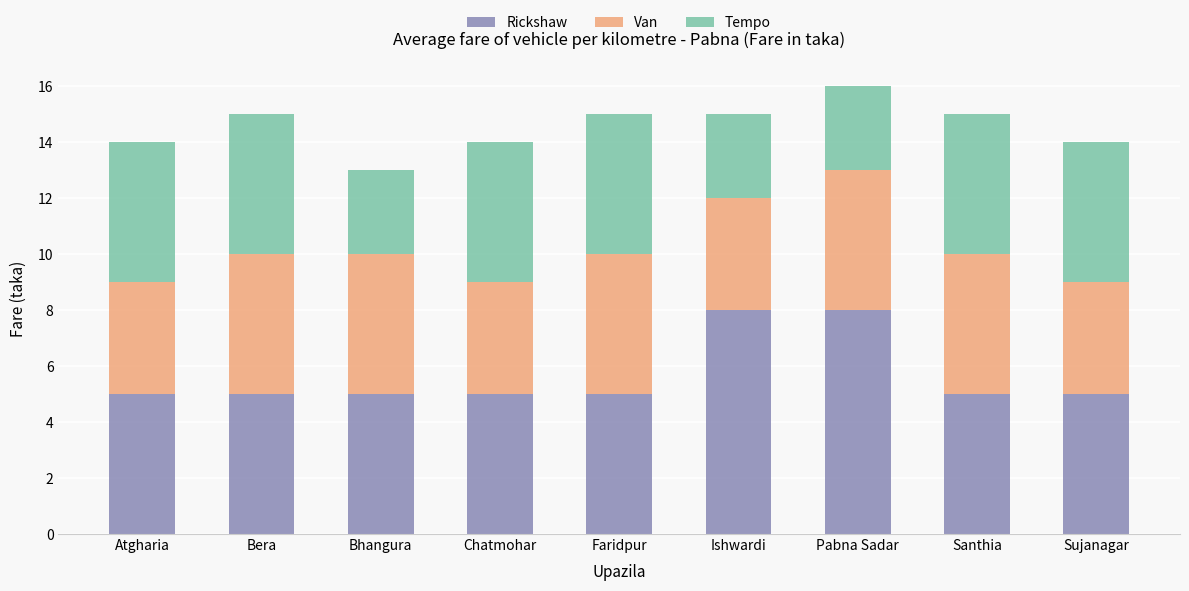

Does the chart contain stacked bars?

Yes